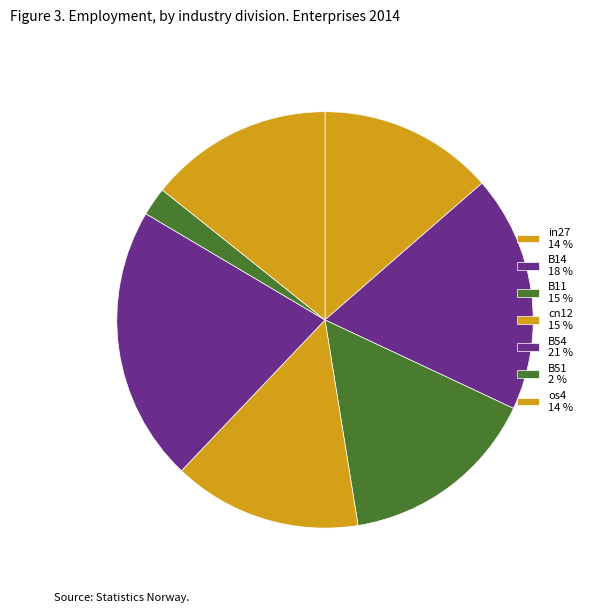

Is there a majority slice in this chart?

No